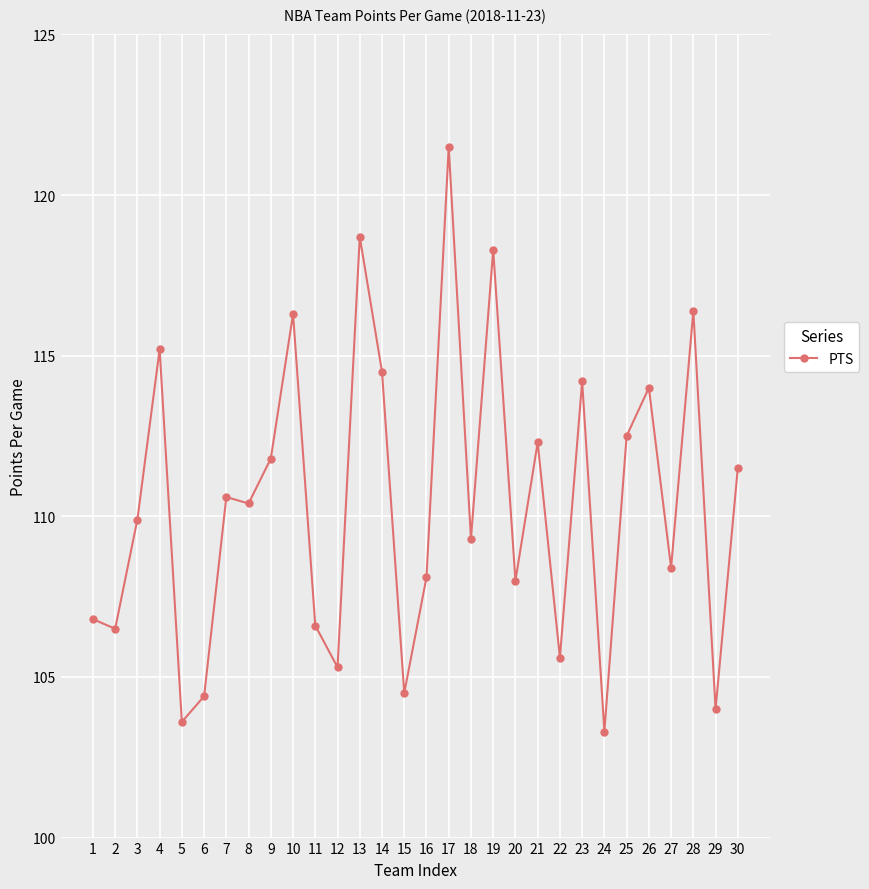

Is it true that the value at 10 is 186.9?

False